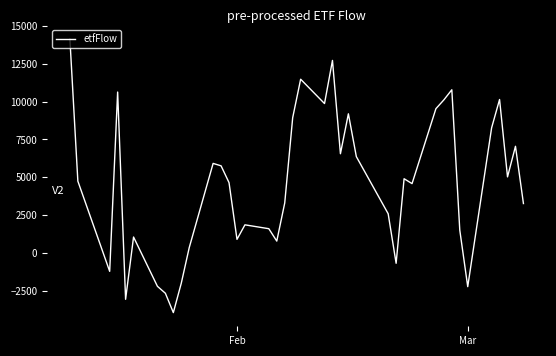

How many values are above zero?

32